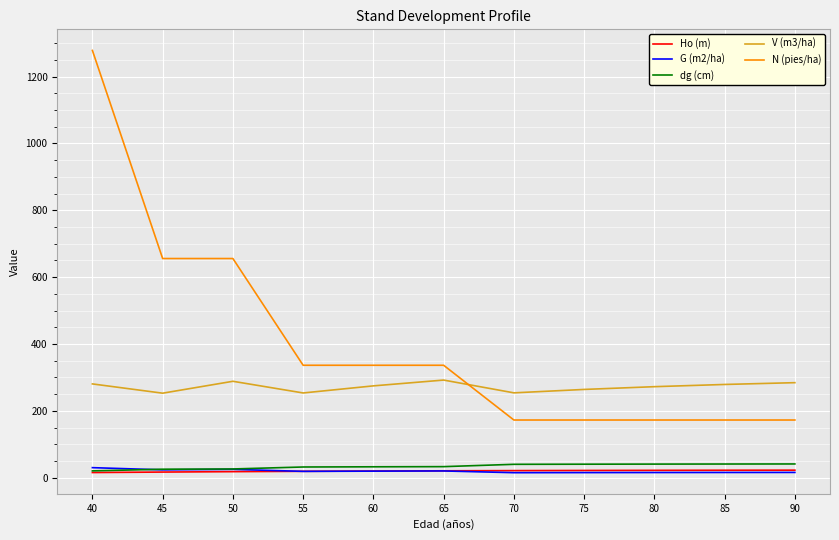

Is the value of V (m3/ha) at 90 greater than the value of Ho (m) at 45?

Yes